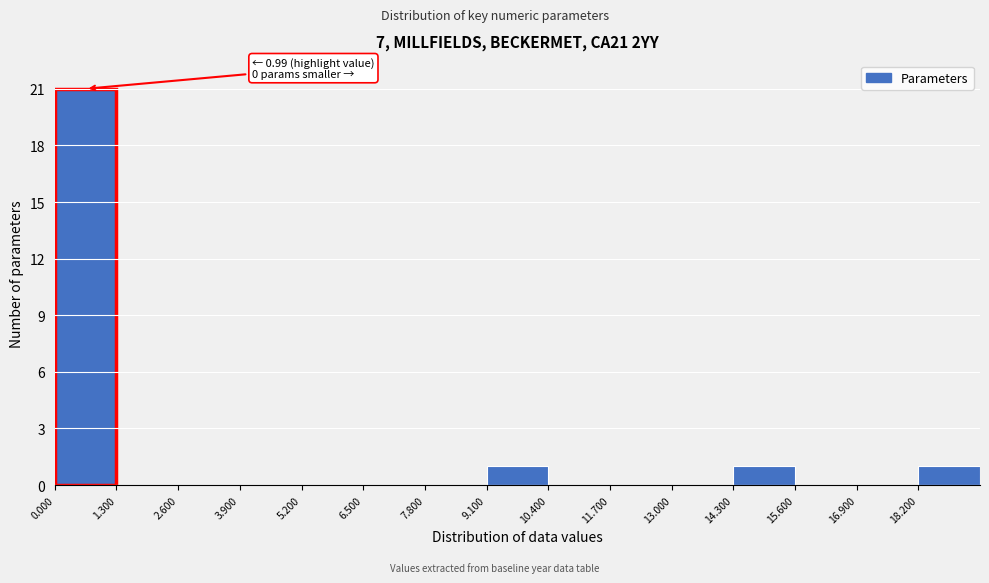

Over which range of the x-axis is the bar tallest?

0.0 to 1.3